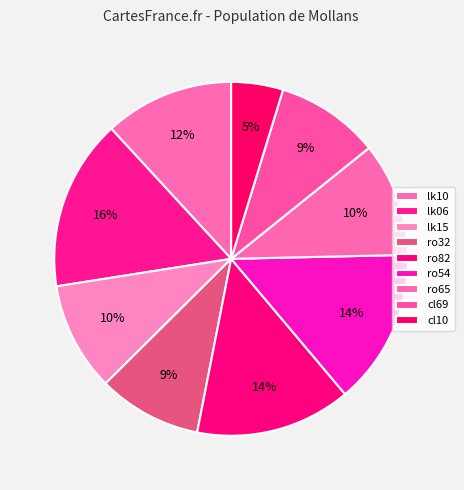

What is the largest slice in the pie chart?

lk06